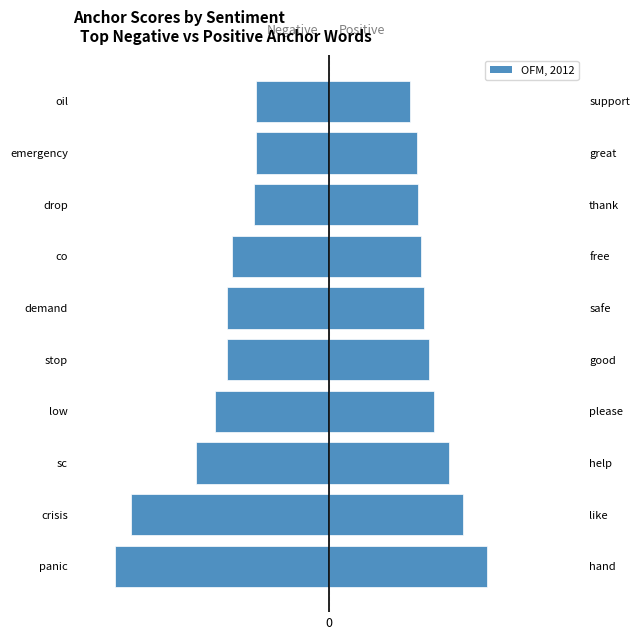

What is the sum of all values?

-0.1